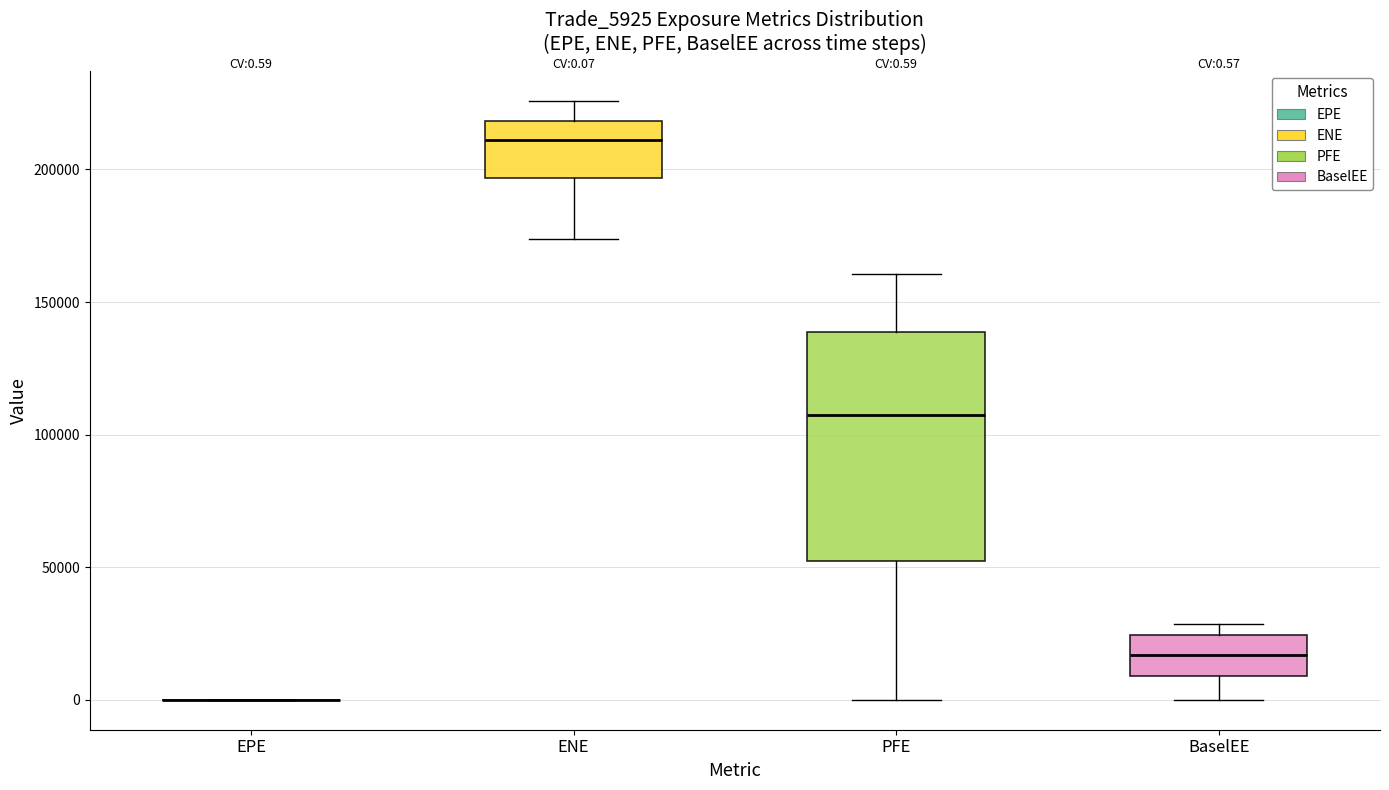

Which box is the tallest, from its lower edge to its upper edge?

PFE